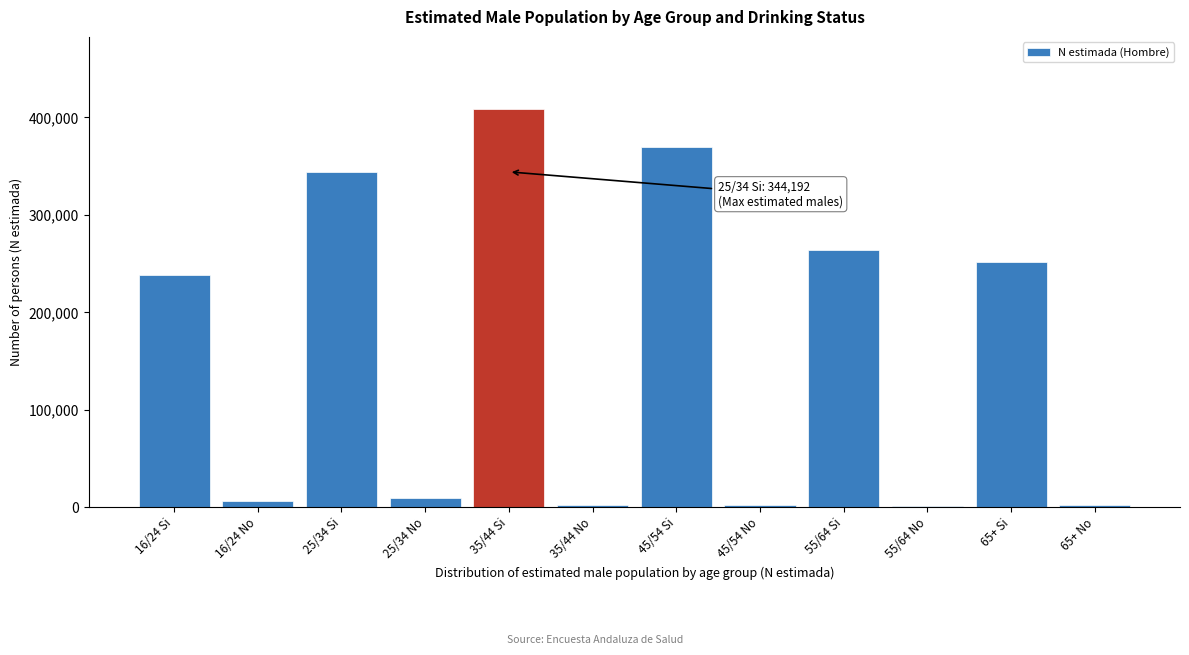

What is the sum of all values?

1902523